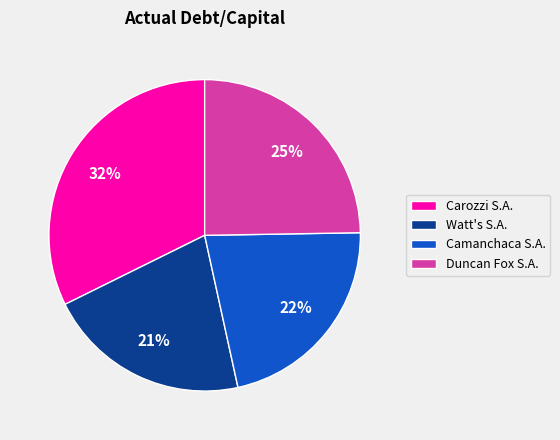

Is it true that Camanchaca S.A. is 11% of the pie?

False